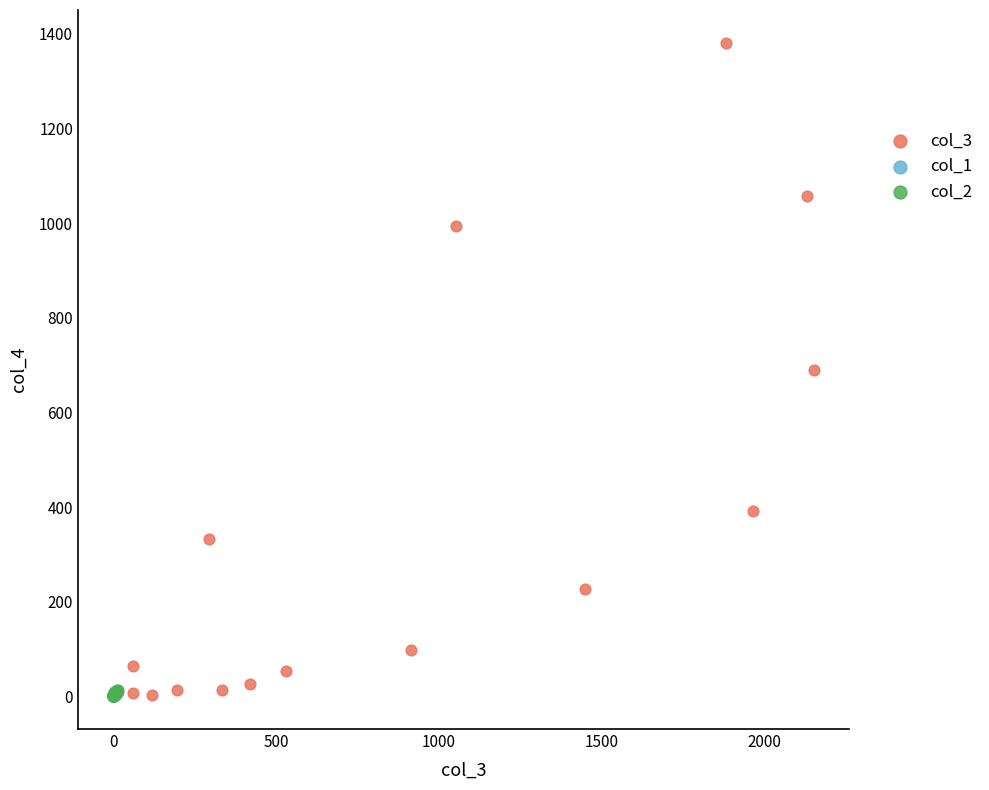

Which series reaches the maximum Y coordinate?

col_3